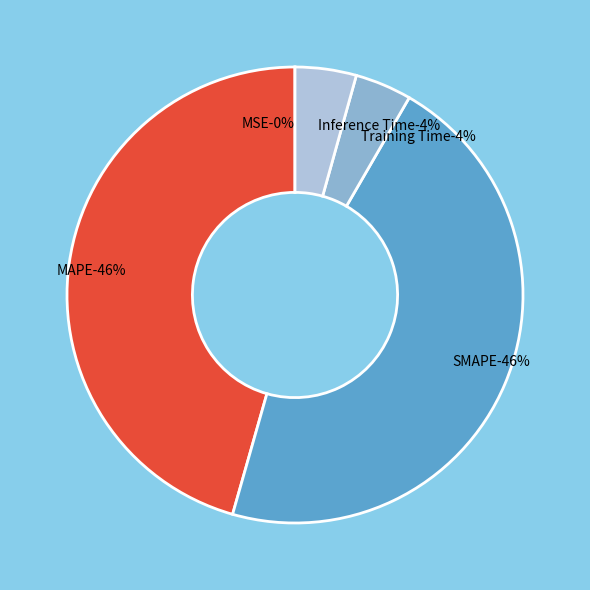

Is it true that MSE is 0% of the pie?

True